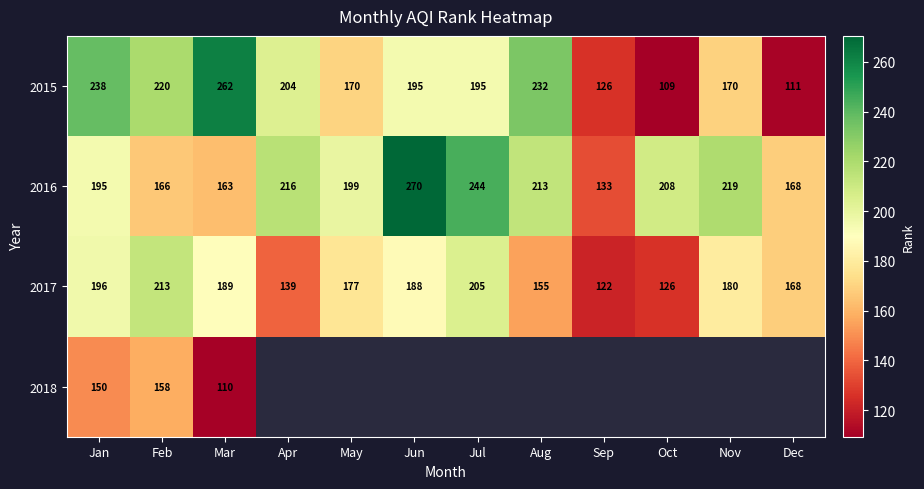

What is the average value of the 2015 series?

186.0